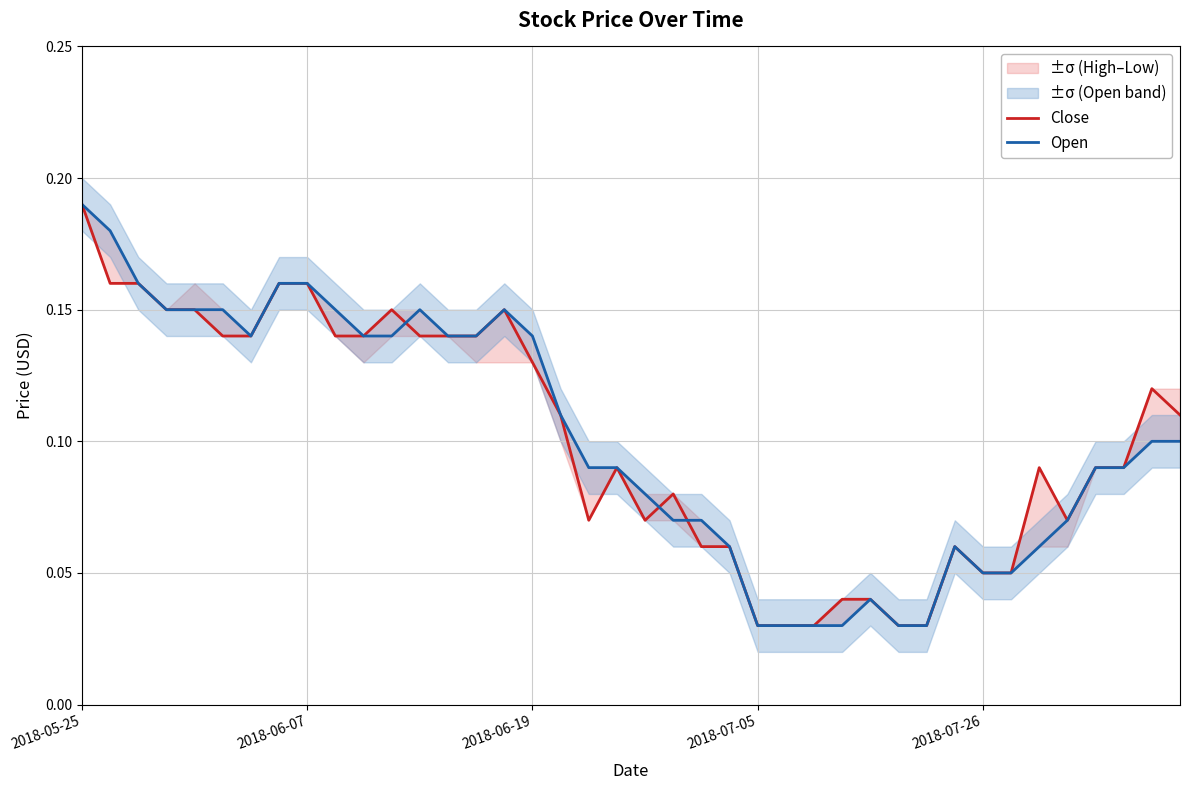

The Close series shows 0.0 at 26. True or false?

True